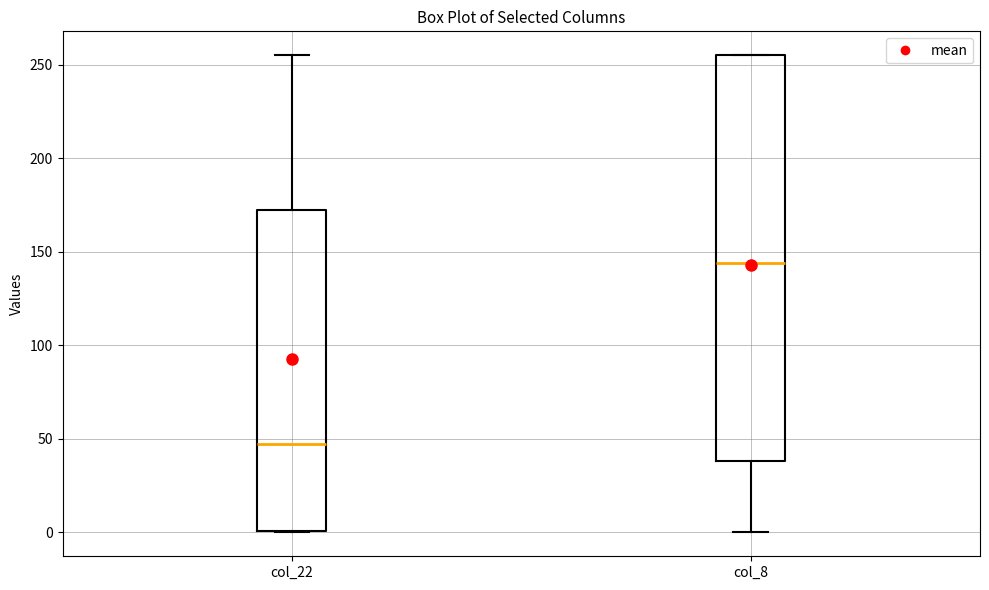

Where is the upper edge of the box for col_22 on the y-axis? The values are not printed on the chart, so give them approximately, as read against the axis.

170